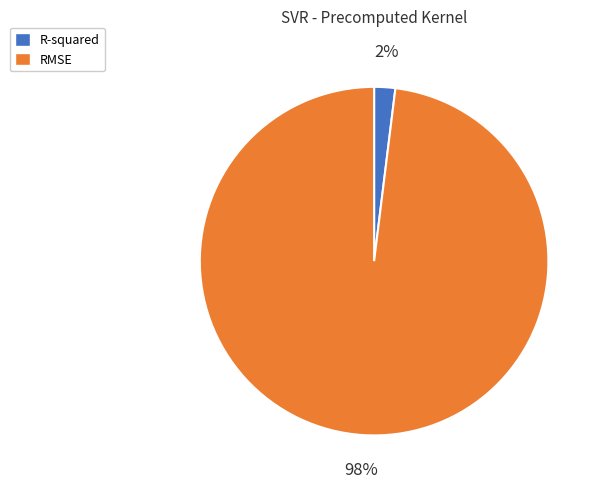

How many segments does this pie chart have?

2